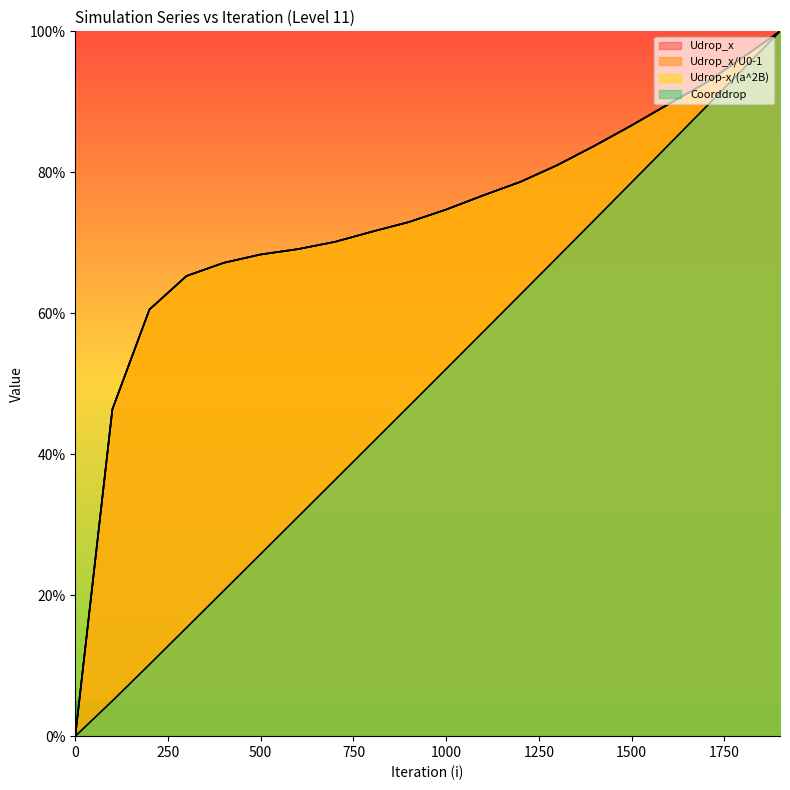

What is the value of the Udrop_x/U0-1 point at the 3rd from the left?

0.6